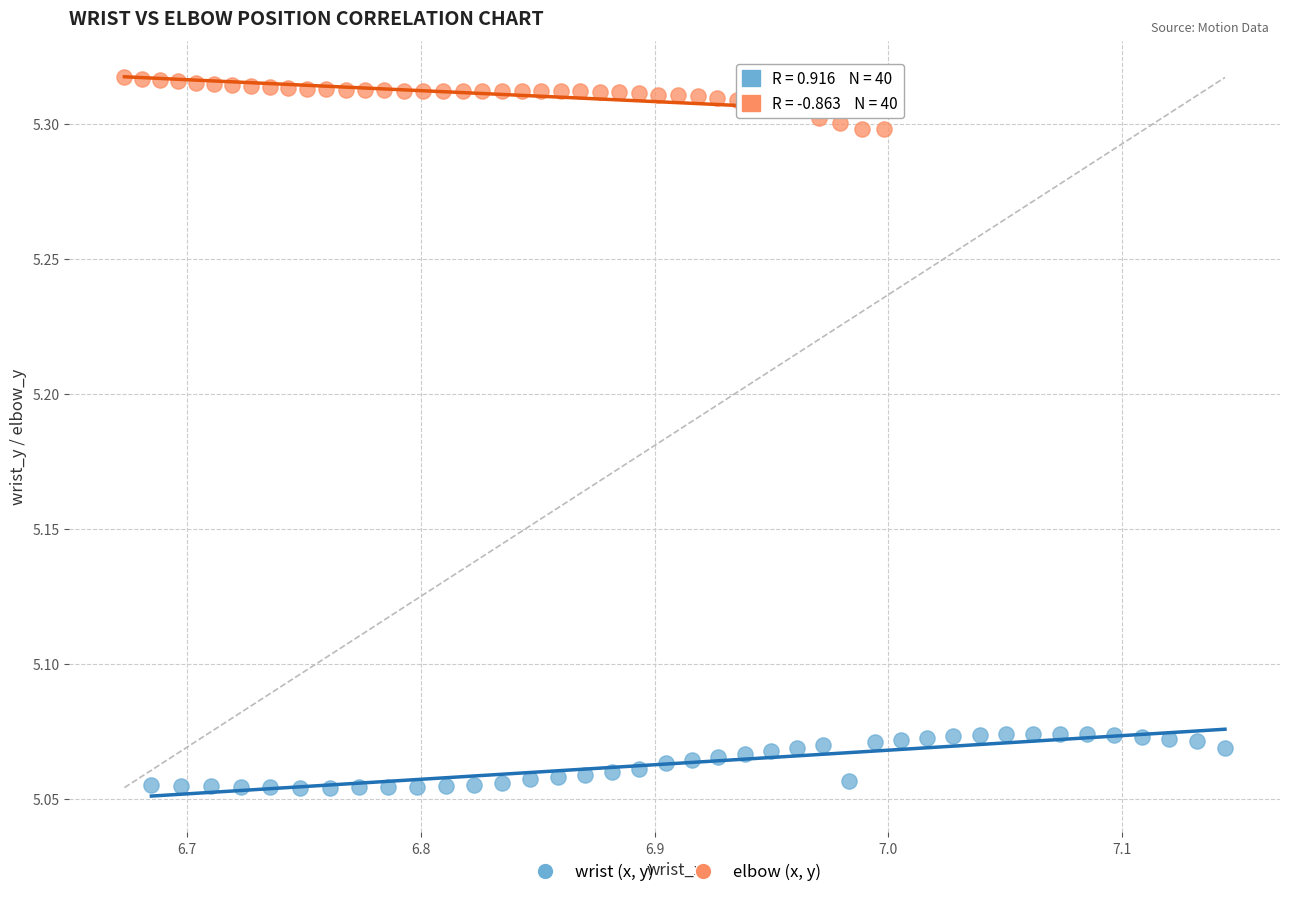

Which series contains the lowest Y value?

wrist (x, y)